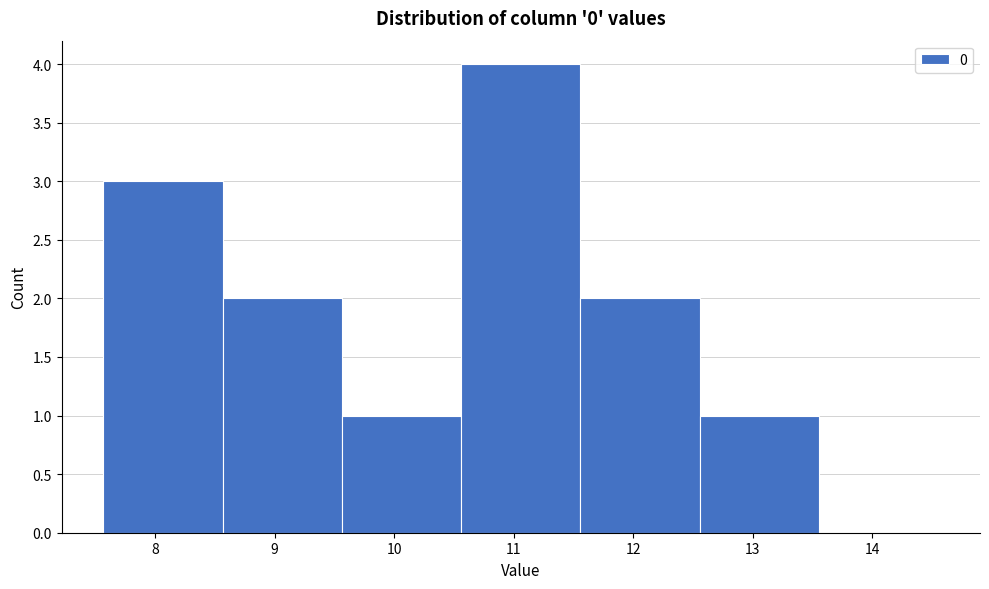

Over which range of the x-axis is the bar tallest?

10.6 to 11.6